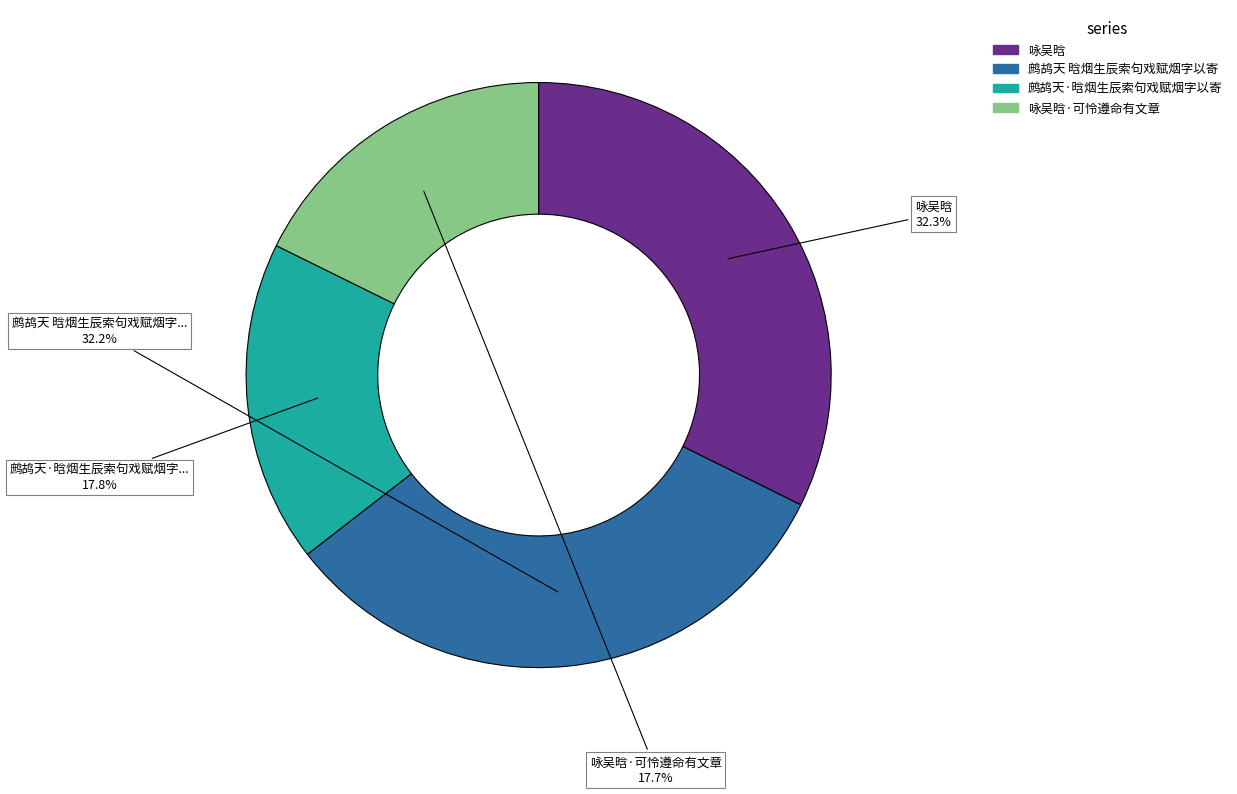

Count the number of slices in the pie.

4